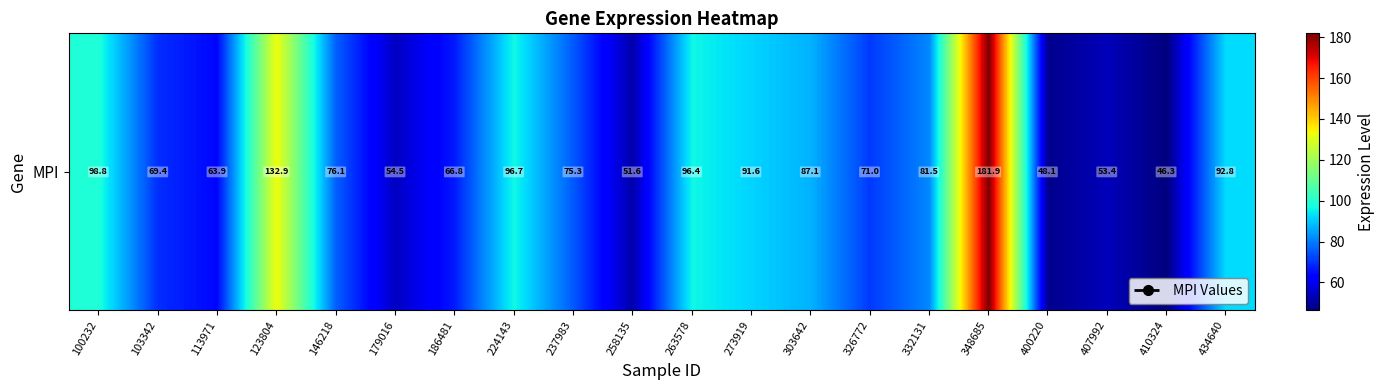

Is it true that the value at 410324 is 32.0?

False